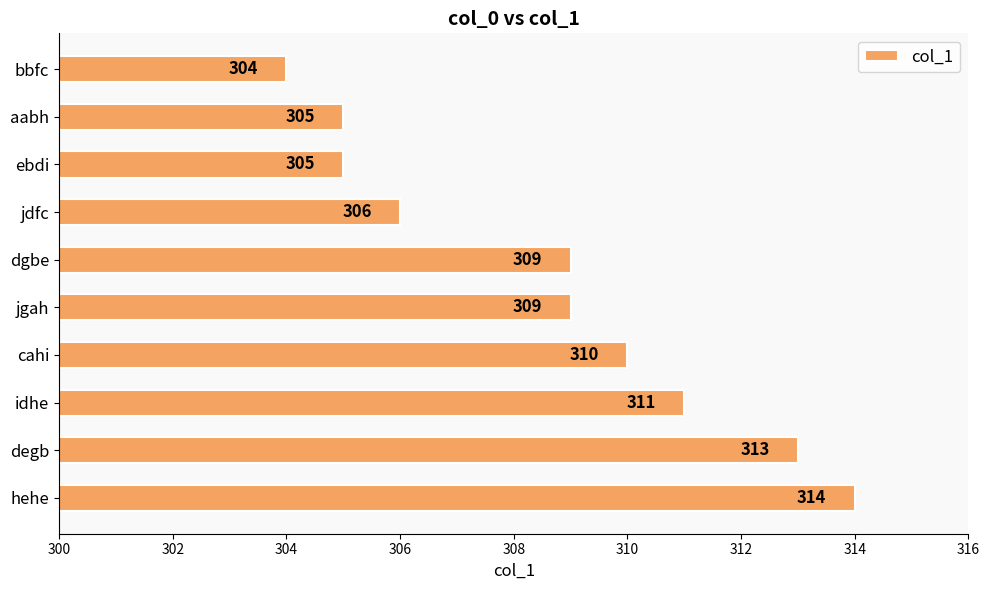

What is the approximate value at jdfc, to the nearest 10?

310